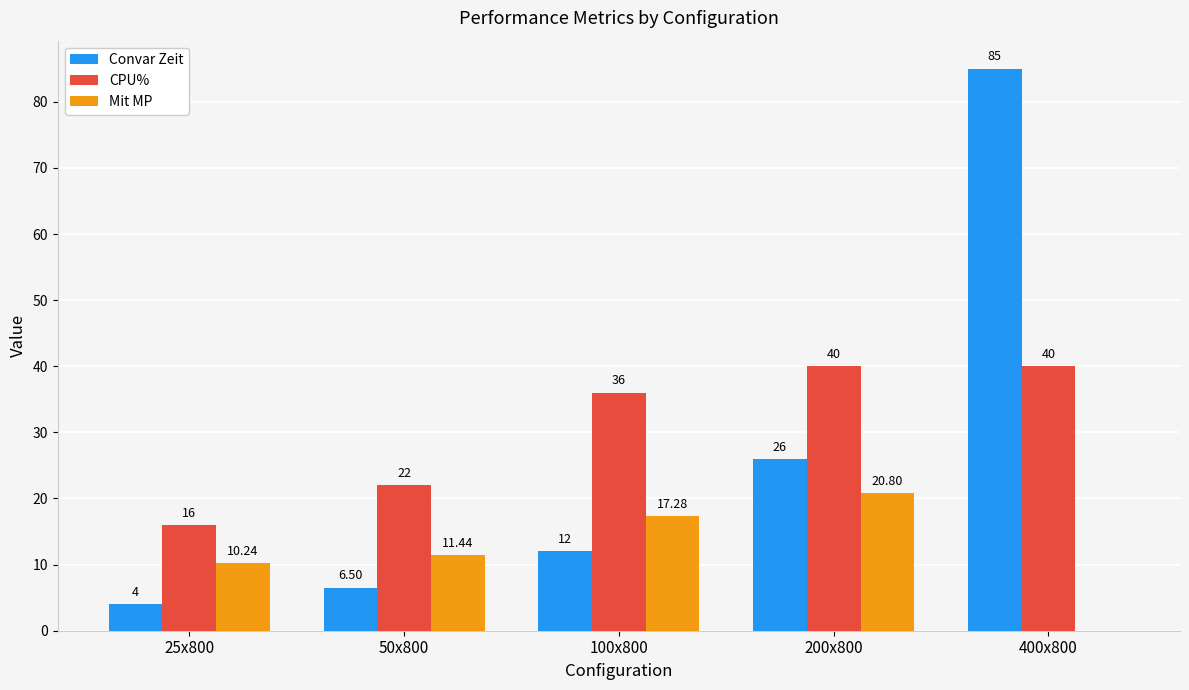

Is it true that Convar Zeit equals 39.3 at 200x800?

False